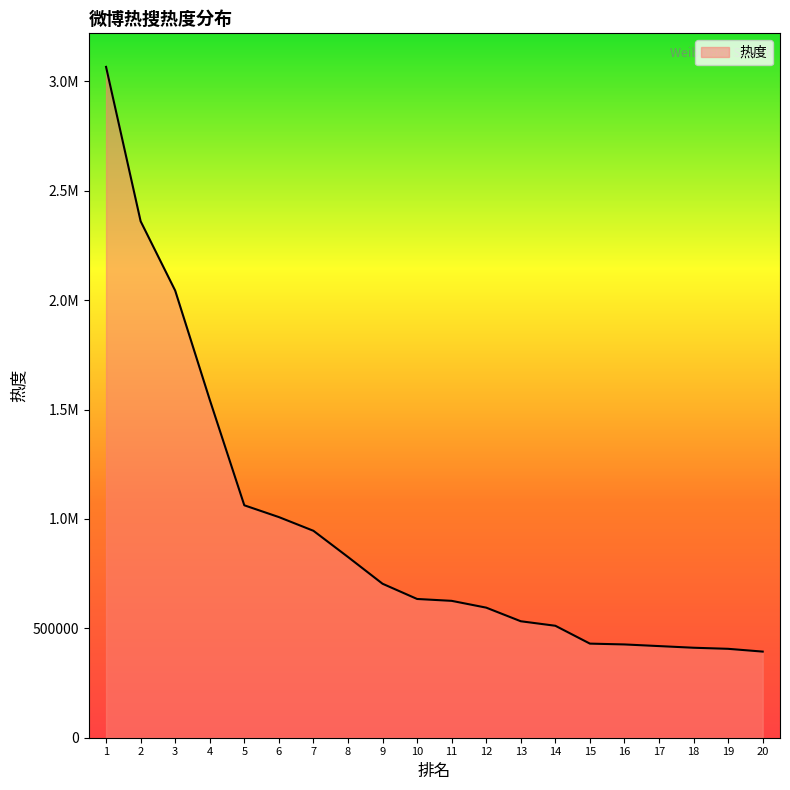

The value at 17 is 548134. True or false?

False